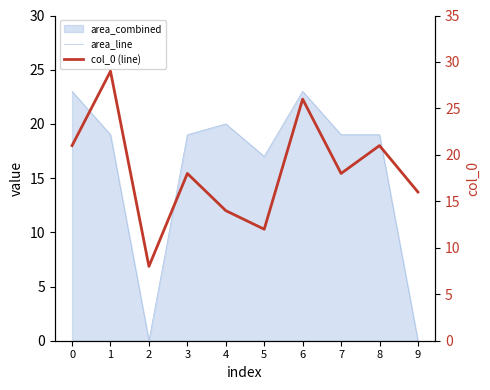

Rank the series at 8 from lowest to highest value.

area_line, col_0 (line)